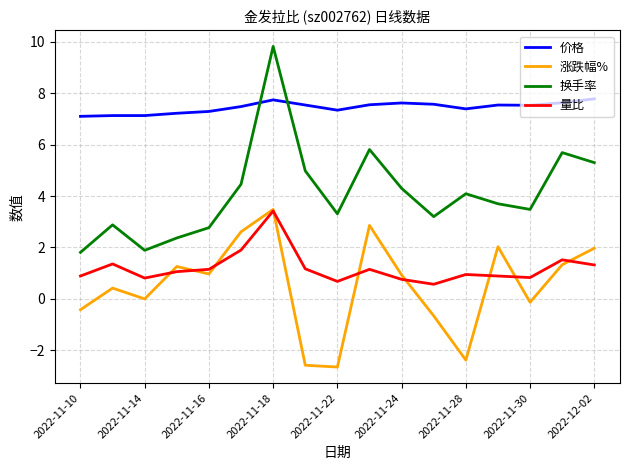

What is the minimum value shown in the chart?

-2.6